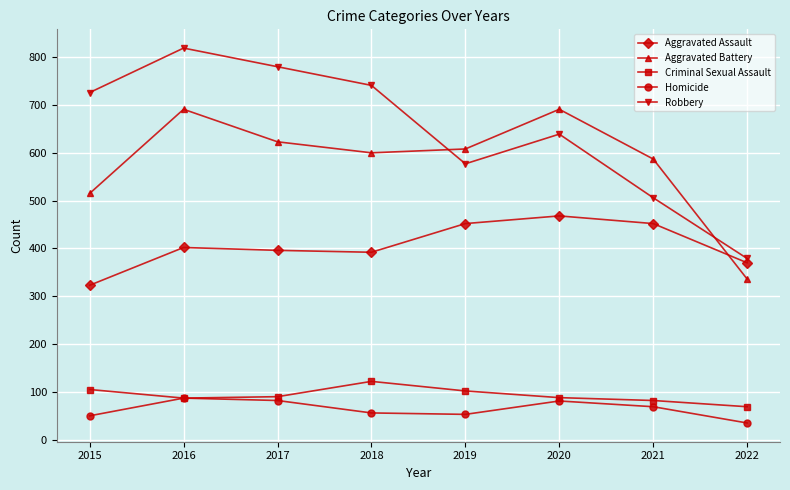

What is the total value across all series at 2016?

2086